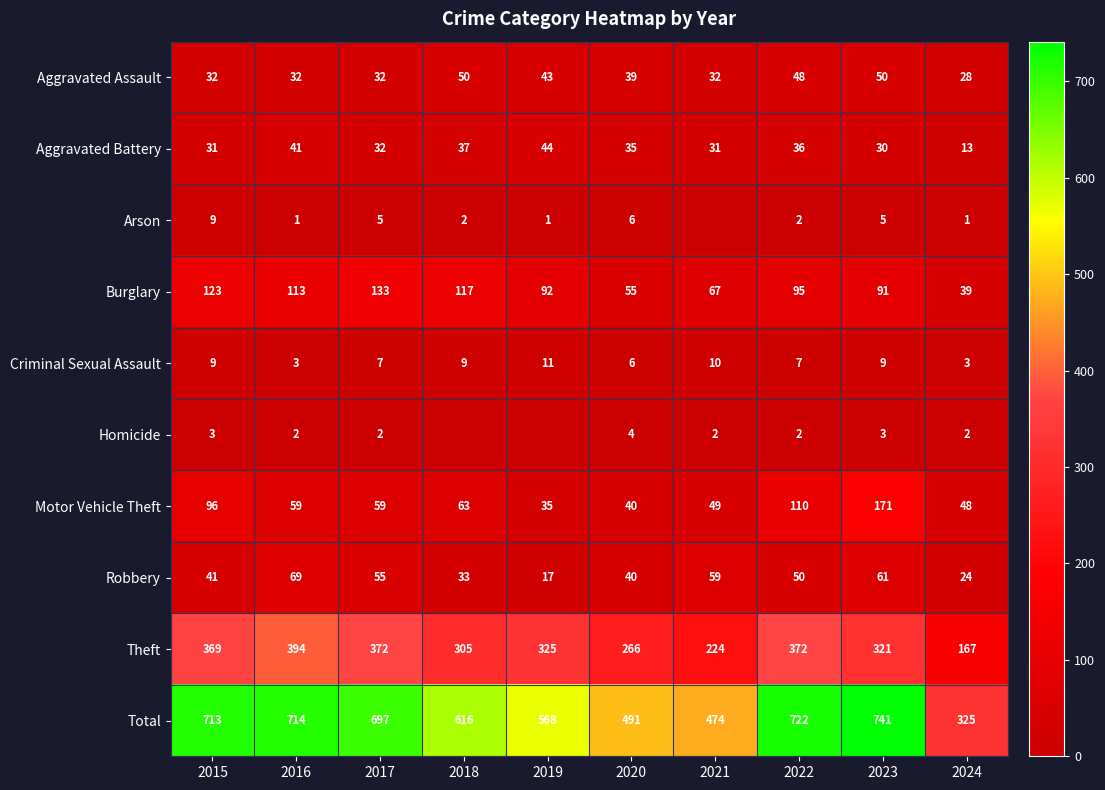

What is the average value of the Total series?

606